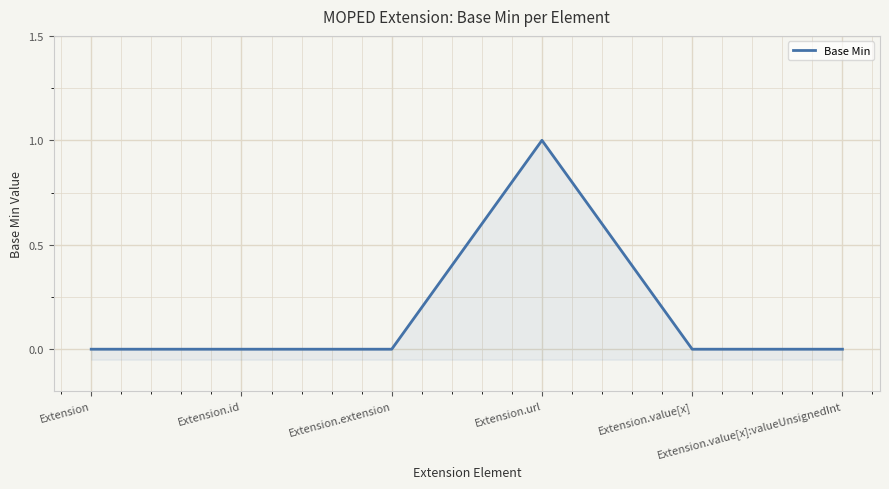

Which label corresponds to the largest value in the chart?

Extension.url